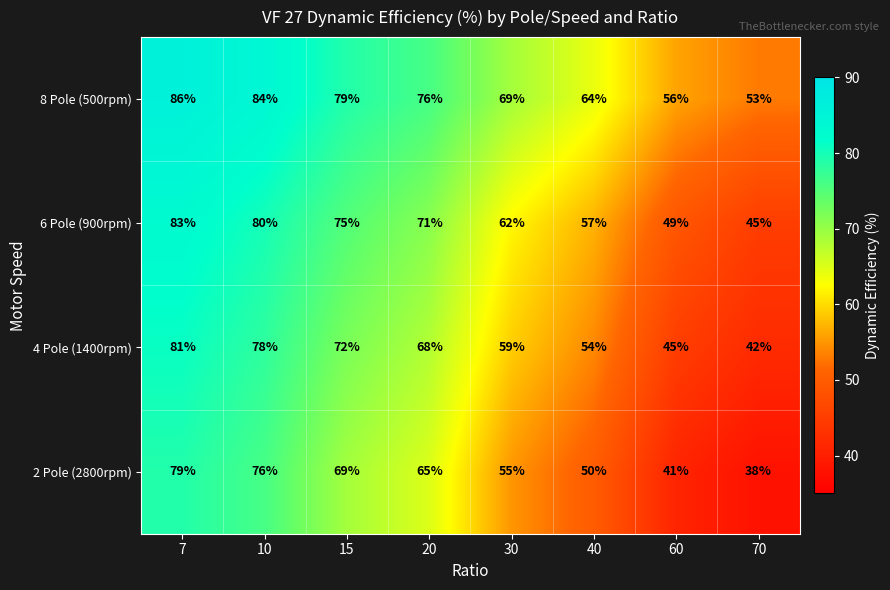

What is the total value across all series at 60?

191